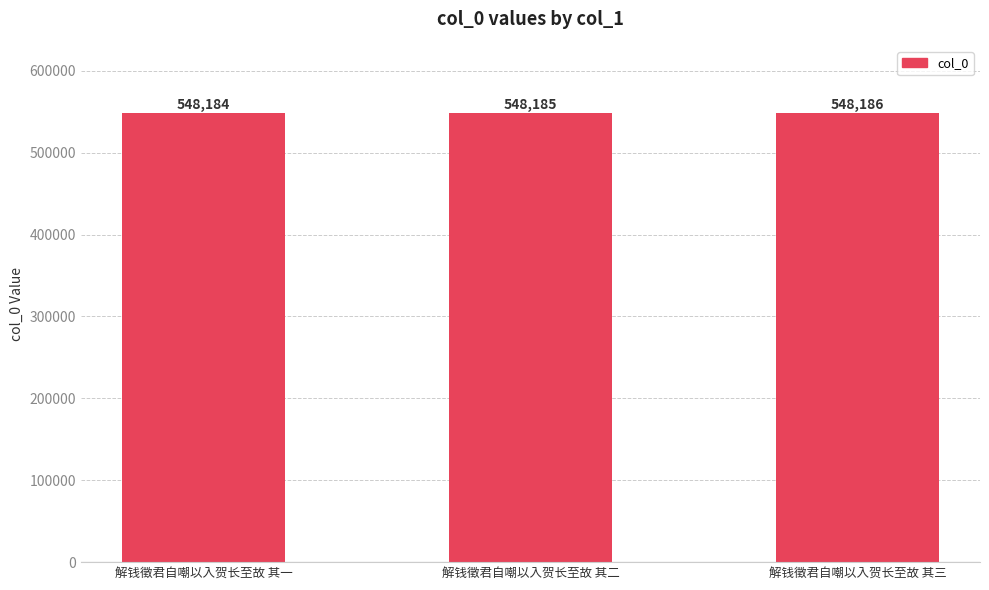

Rank the categories by value from highest to lowest.

解钱徵君自嘲以入贺长至故 其三, 解钱徵君自嘲以入贺长至故 其二, 解钱徵君自嘲以入贺长至故 其一